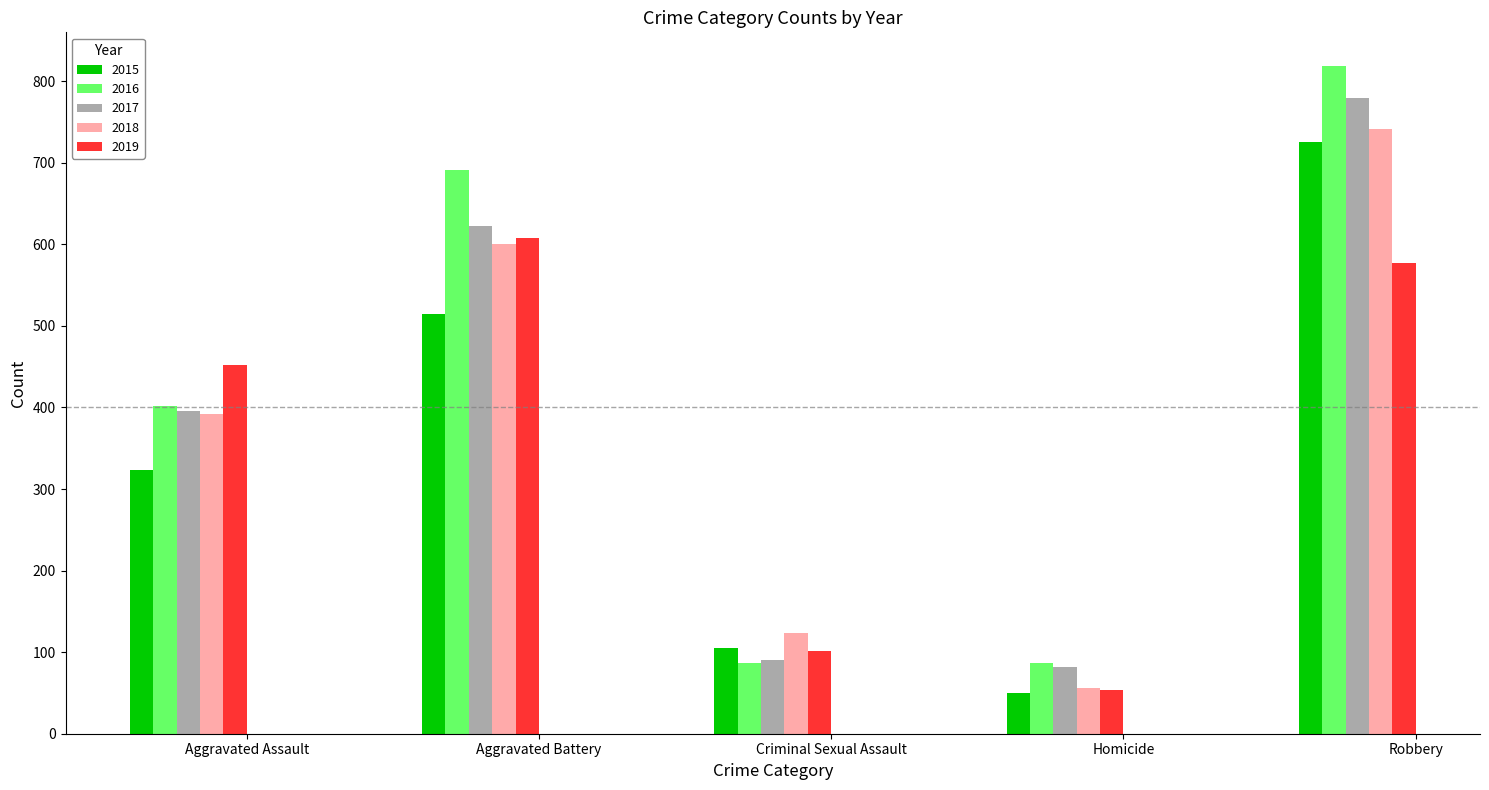

How many bars are there in each group?

5